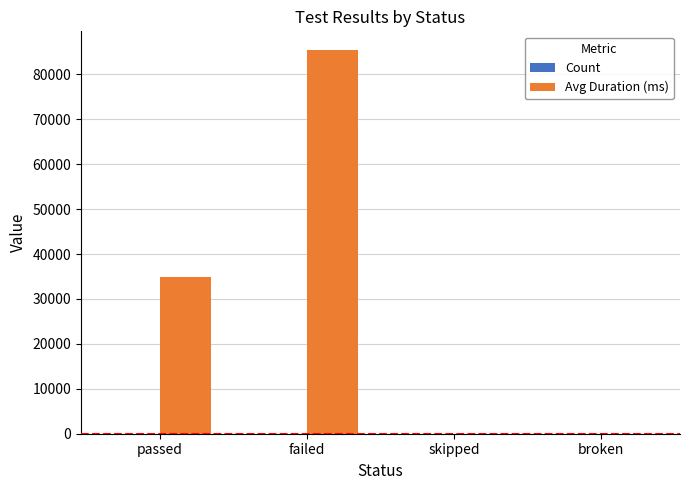

Between failed and broken, which series saw the biggest shift?

Avg Duration (ms)